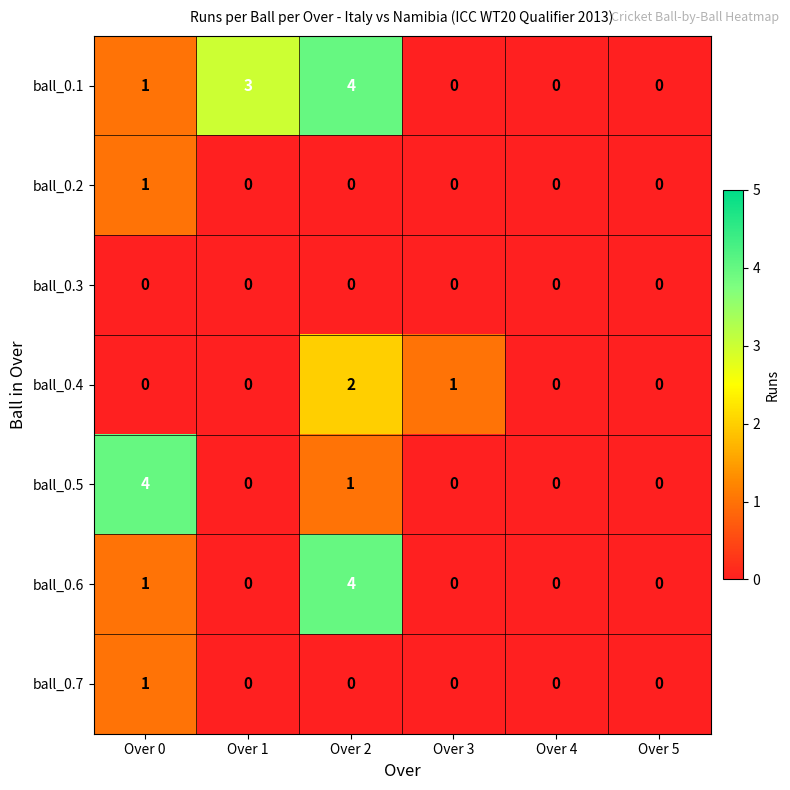

What is the difference between the maximum and second lowest values in the ball_0.5 series?

4